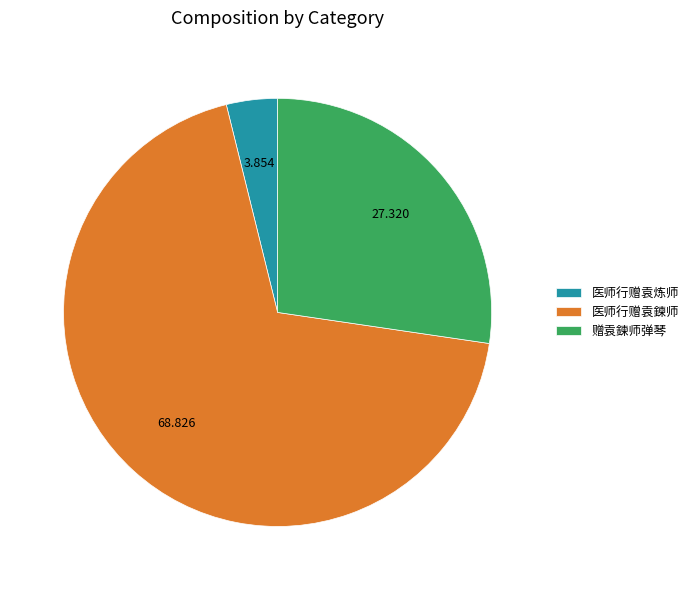

What is the majority slice?

医师行赠袁鍊师